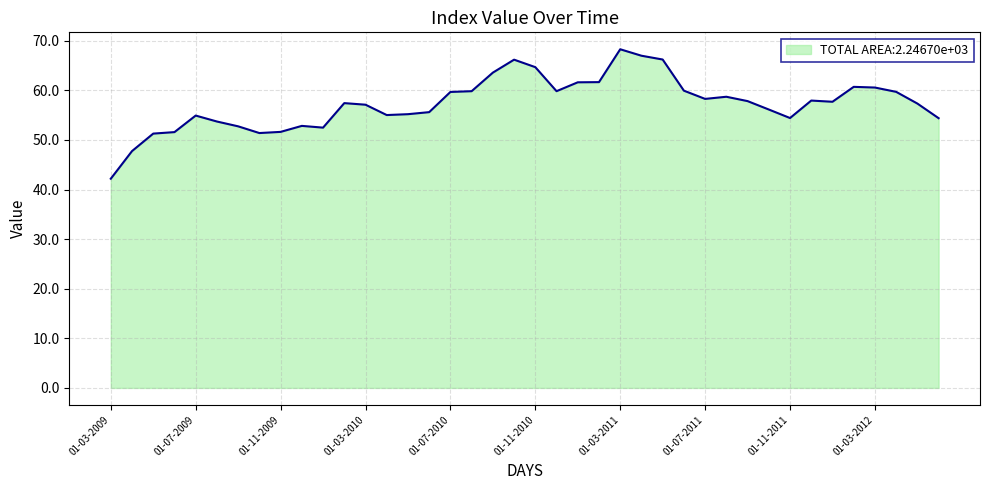

What is the greatest value displayed?

68.3